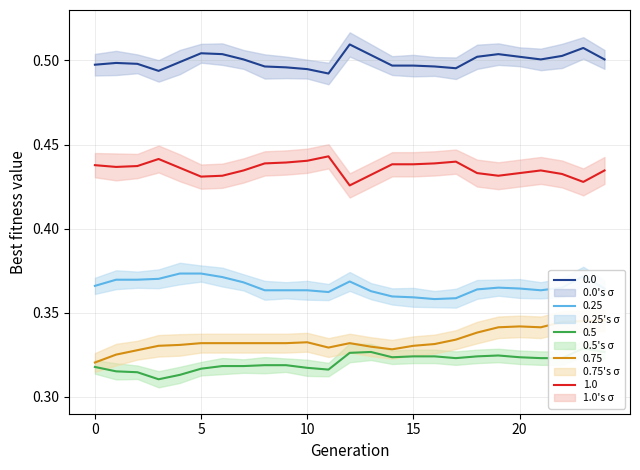

True or false: 1.0 and 0.0 intersect in this chart.

False